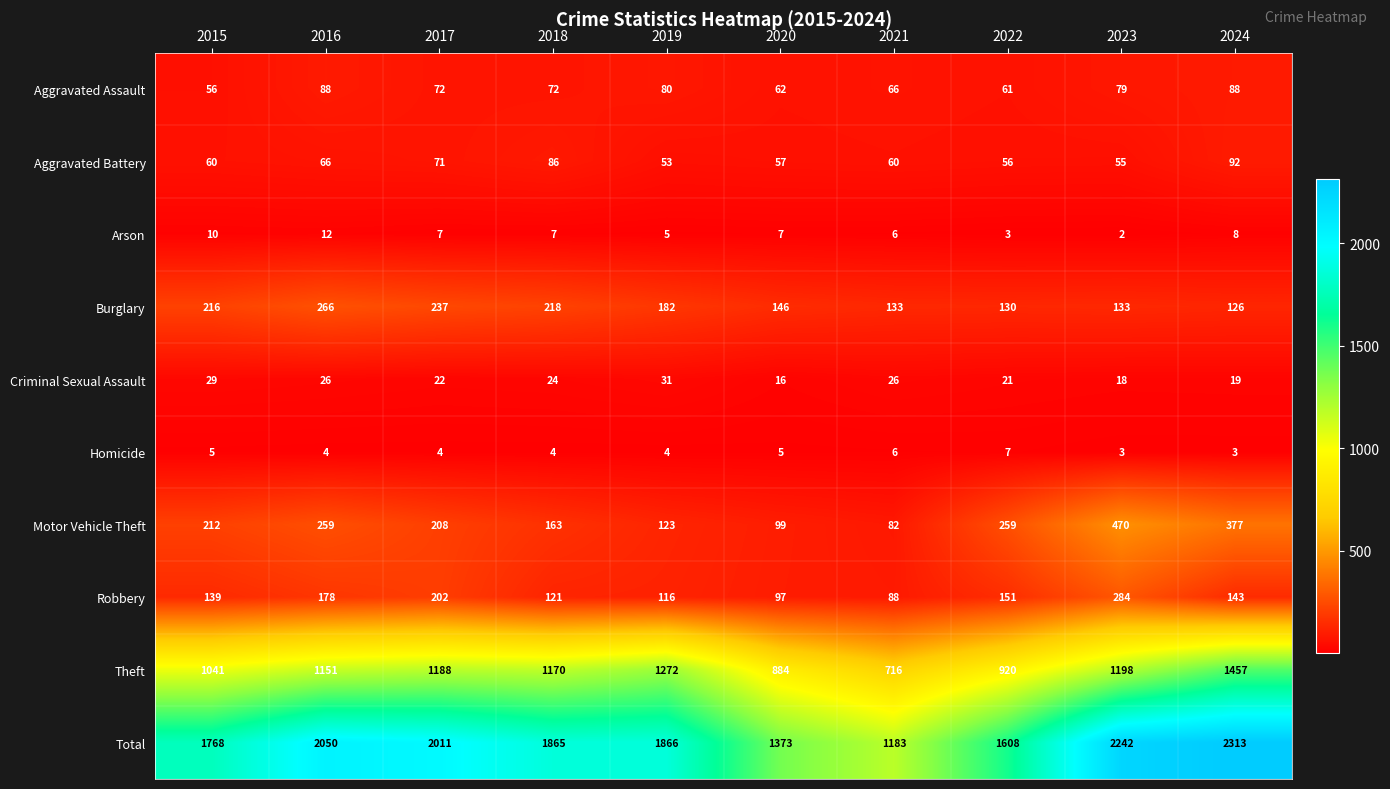

List the series in order of their peak value, highest first.

Total, Theft, Motor Vehicle Theft, Robbery, Burglary, Aggravated Battery, Aggravated Assault, Criminal Sexual Assault, Arson, Homicide